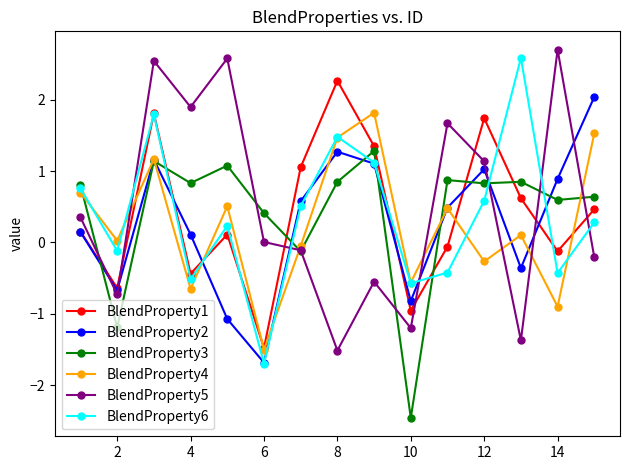

Count the number of categories in the chart.

15